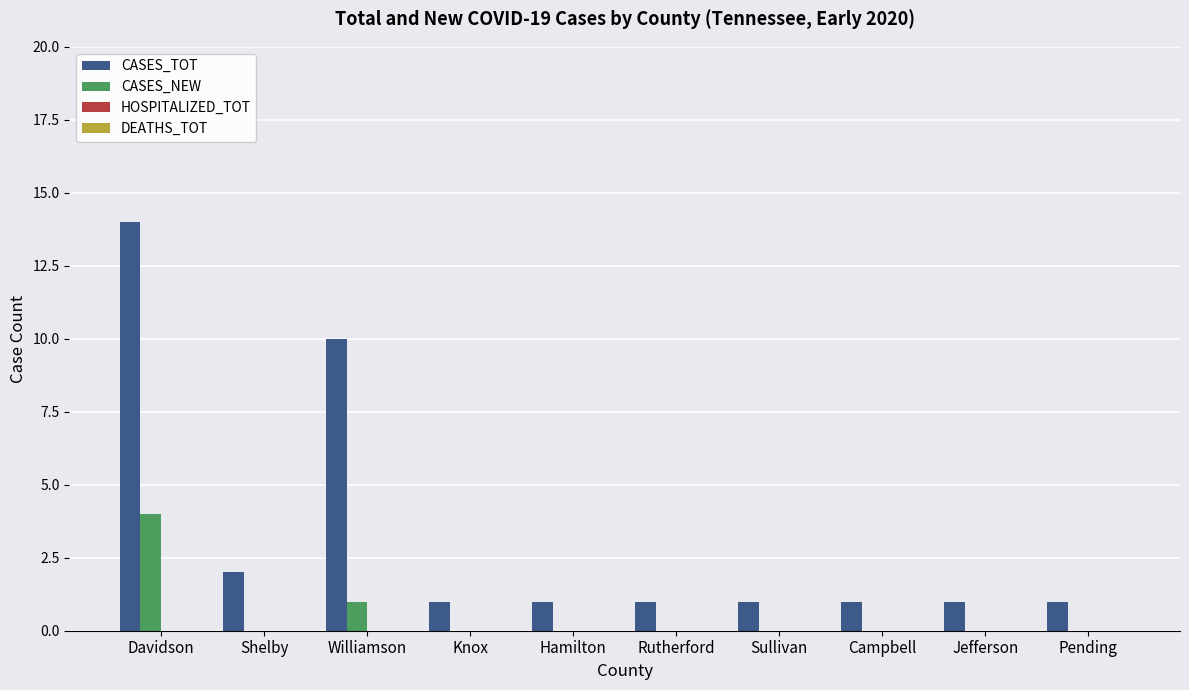

The CASES_NEW series shows 2 at Campbell. True or false?

False